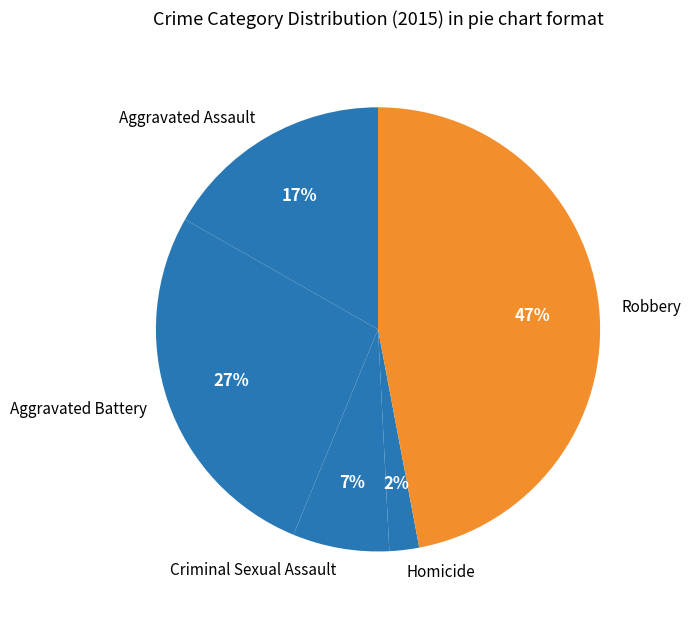

Rank the categories by value from lowest to highest.

Homicide, Criminal Sexual Assault, Aggravated Assault, Aggravated Battery, Robbery